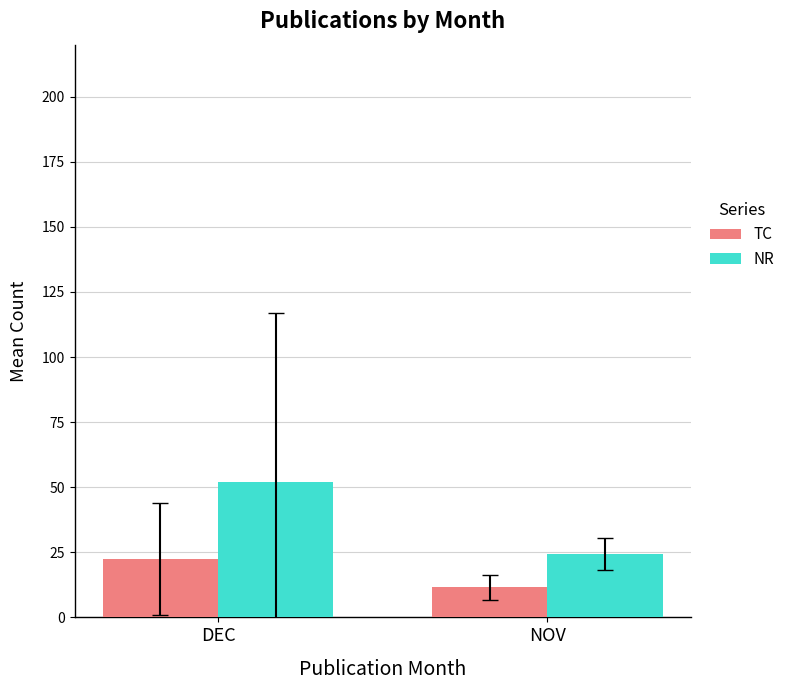

List the labels in order of TC value, smallest first.

NOV, DEC